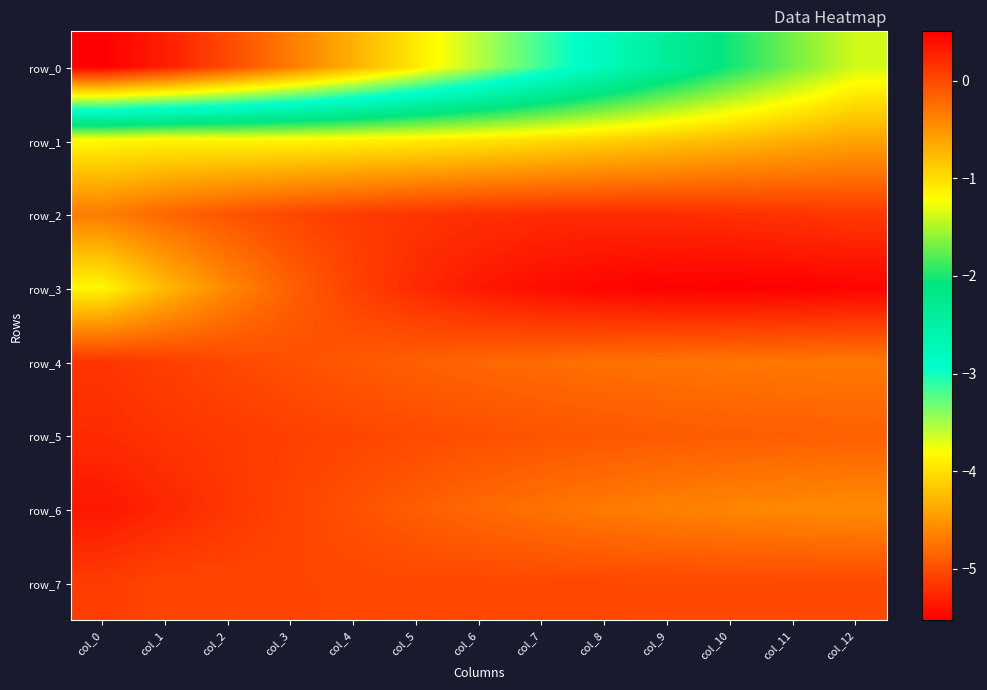

Reading left to right, what are all the values shown in this chart?

row_0: -5.5	-5.3	-5.0	-4.7	-4.3	-3.9	-3.5	-3.1	-2.8	-2.4	-2.0	-1.7	-1.4
row_1: -1.2	-1.1	-1.2	-1.2	-1.1	-1.1	-1.0	-1.0	-0.9	-0.8	-0.8	-0.7	-0.6
row_2: -0.3	-0.2	-0.1	0.0	0.1	0.1	0.2	0.2	0.2	0.2	0.2	0.2	0.1
row_3: -1.2	-0.7	-0.4	-0.2	0.1	0.2	0.3	0.4	0.5	0.5	0.5	0.5	0.5
row_4: 0.1	0.1	0.0	-0.0	-0.1	-0.1	-0.2	-0.2	-0.3	-0.3	-0.3	-0.3	-0.3
row_5: 0.2	0.1	0.1	0.1	0.0	-0.0	-0.0	-0.1	-0.1	-0.1	-0.1	-0.1	-0.1
row_6: 0.3	0.2	0.1	0.0	-0.1	-0.1	-0.2	-0.3	-0.3	-0.4	-0.4	-0.4	-0.4
row_7: 0.1	0.0	0.0	0.0	0.0	0.0	0.0	0.0	0.0	0.0	0.0	0.0	0.0